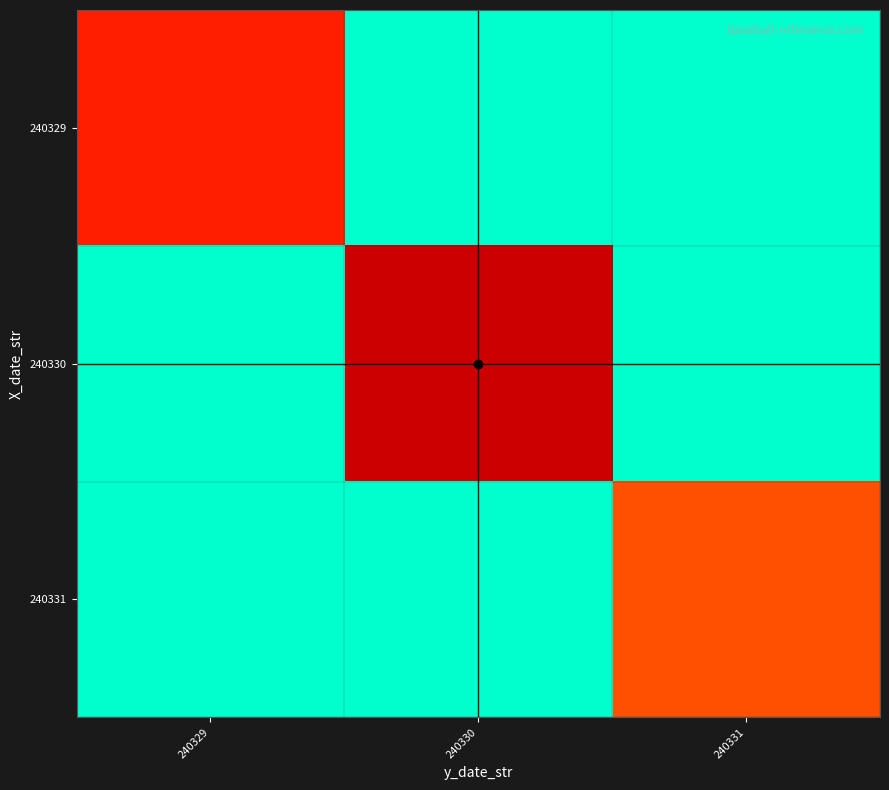

What is the spread (max minus min) of values at 240329?

0.8